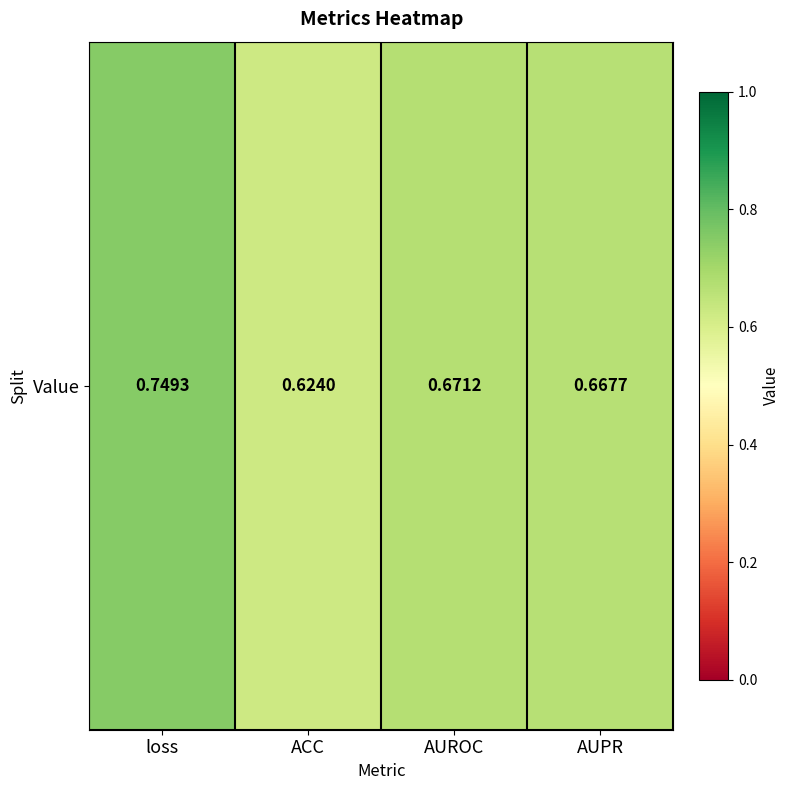

Reading right to left, extract all data points from this chart.

AUPR=0.7	AUROC=0.7	ACC=0.6	loss=0.7